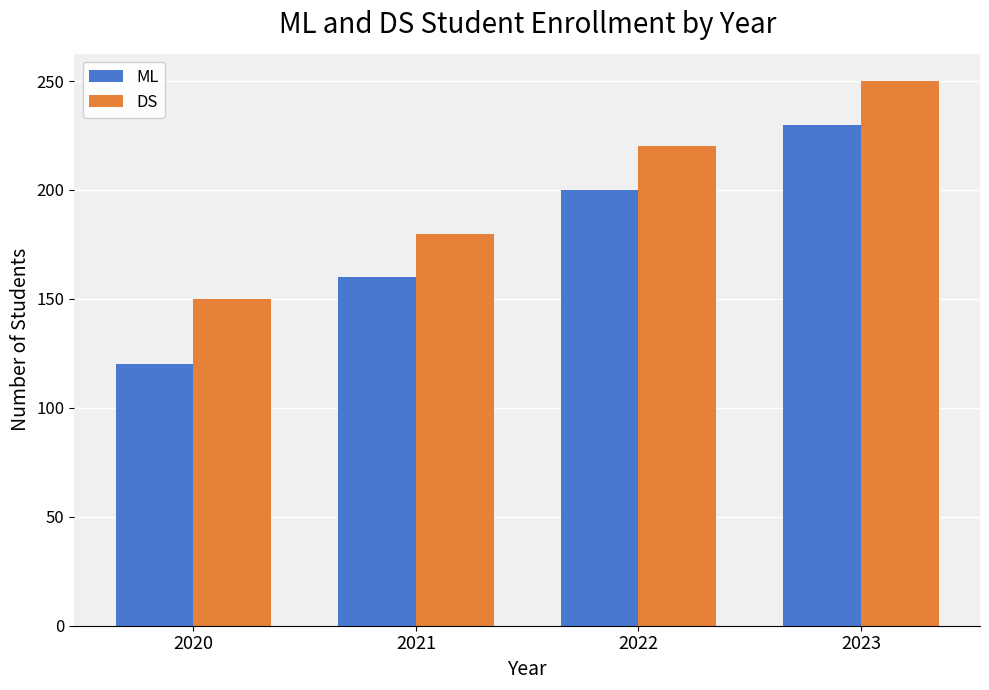

What is the value of the DS bar at the 4th from the left?

250